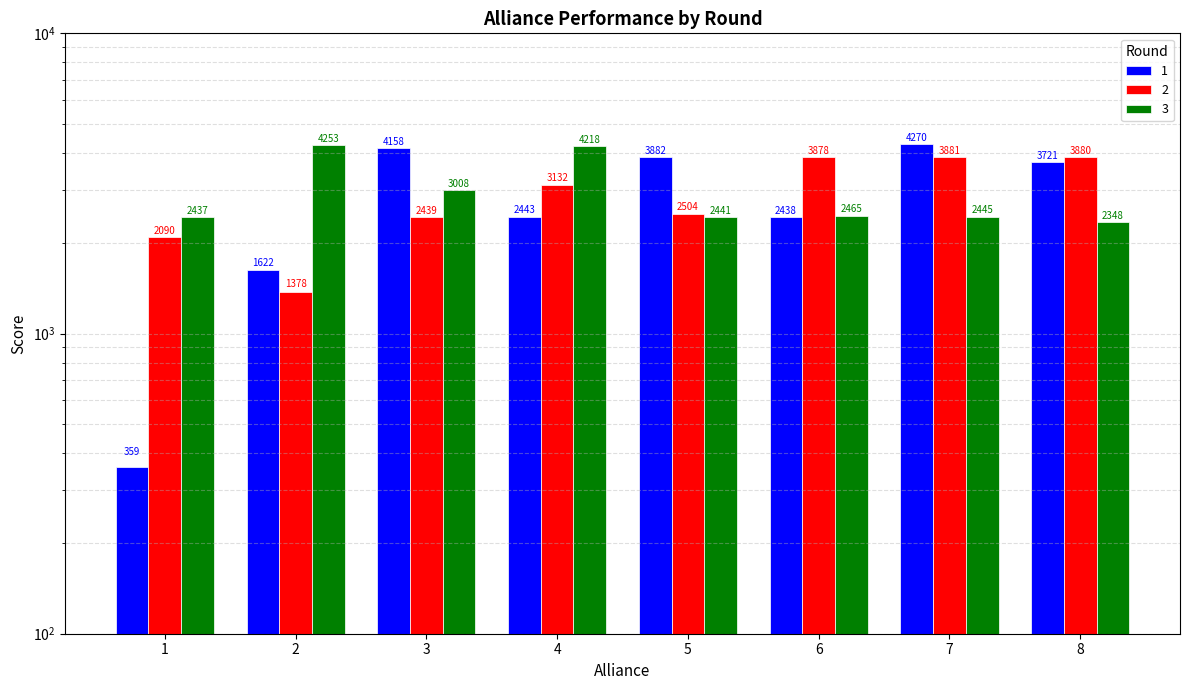

Which label corresponds to the largest value in the chart?

7